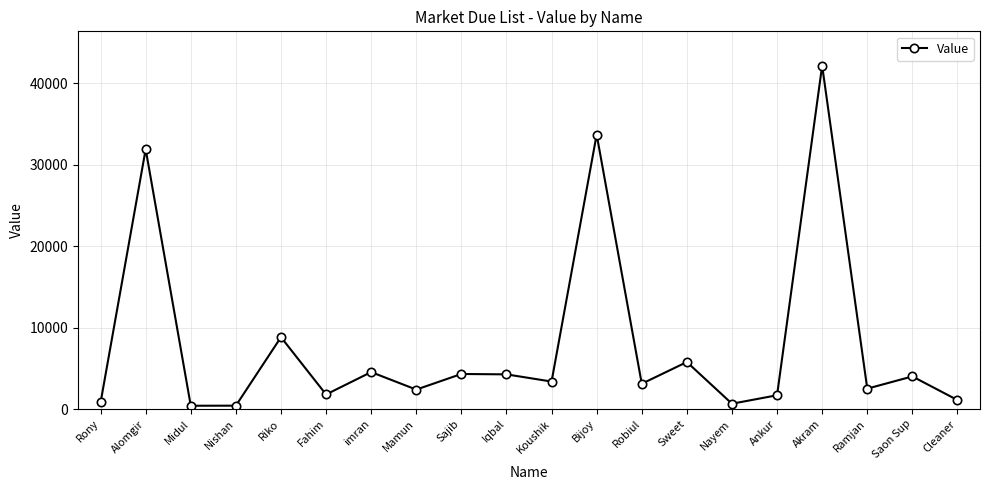

The chart shows a value of 64162 at Akram. True or false?

False